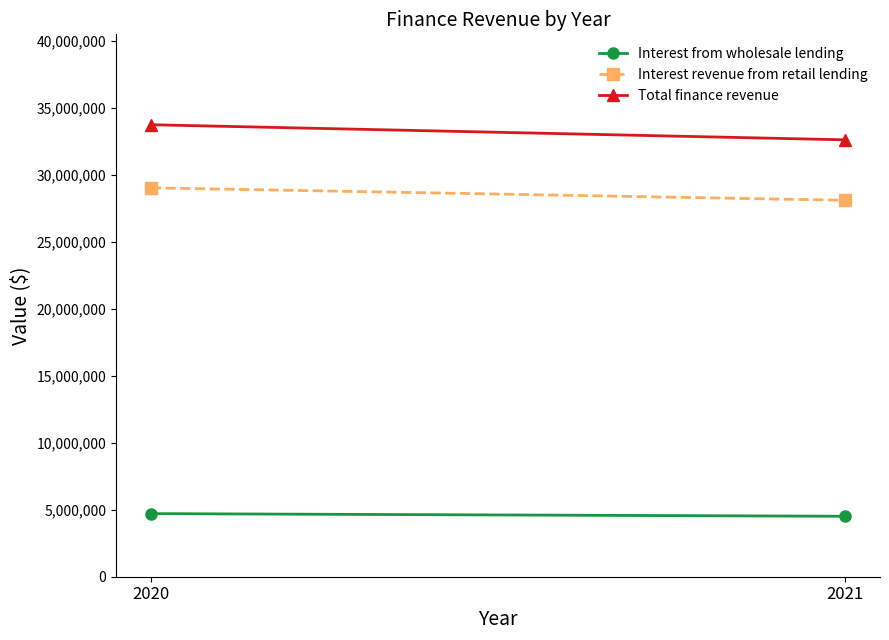

Does the chart have visible grid lines?

No